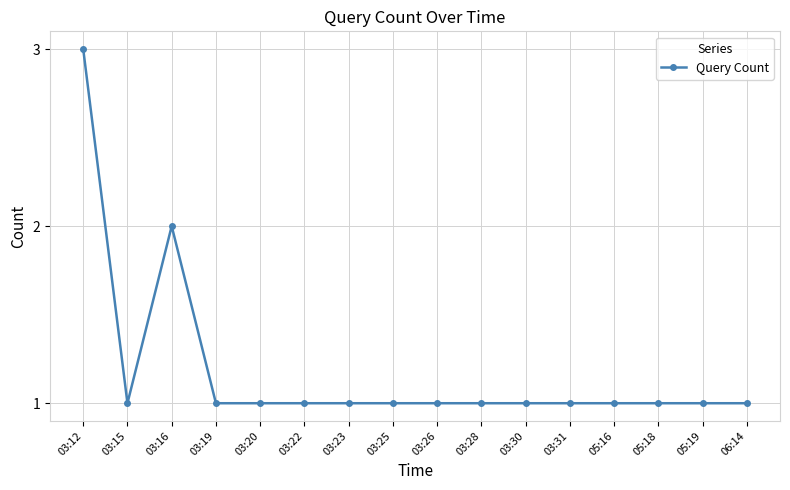

What is the label of the 4th point from the right?

05:16